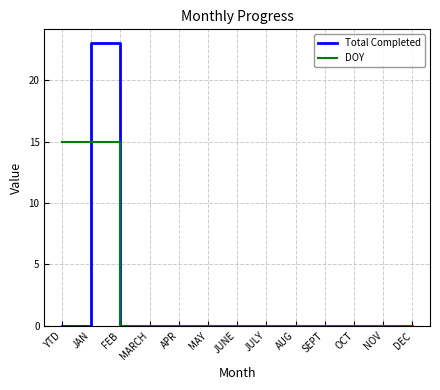

Is it true that Total Completed equals 0 at SEPT?

True